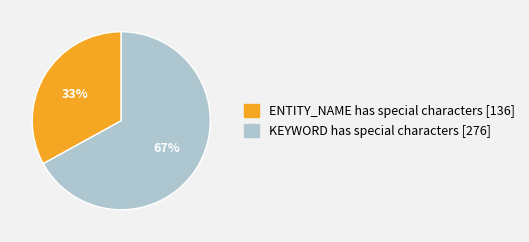

How many slices are in this pie chart?

2